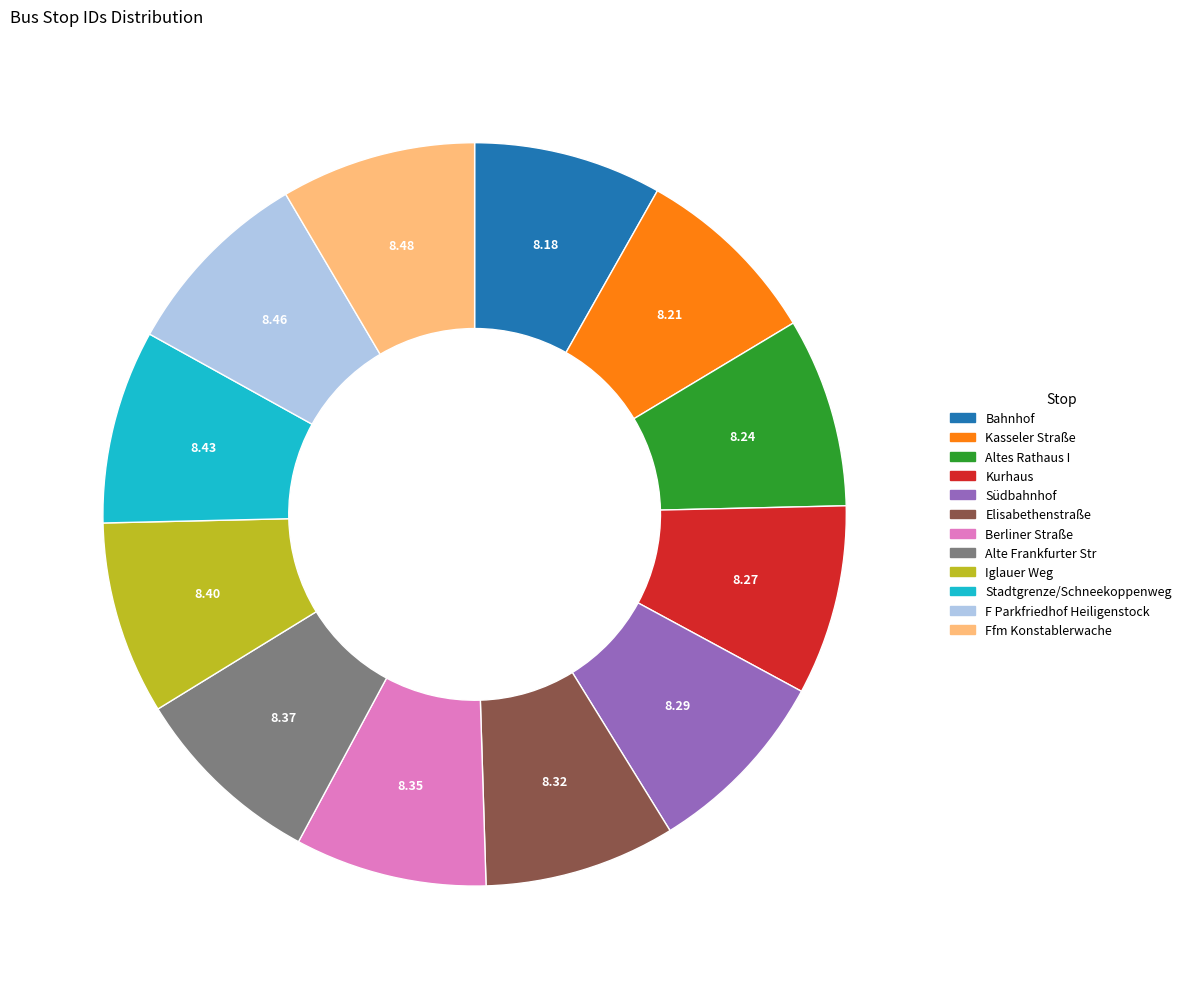

Does Stadtgrenze/Schneekoppenweg represent more than half of the total?

No